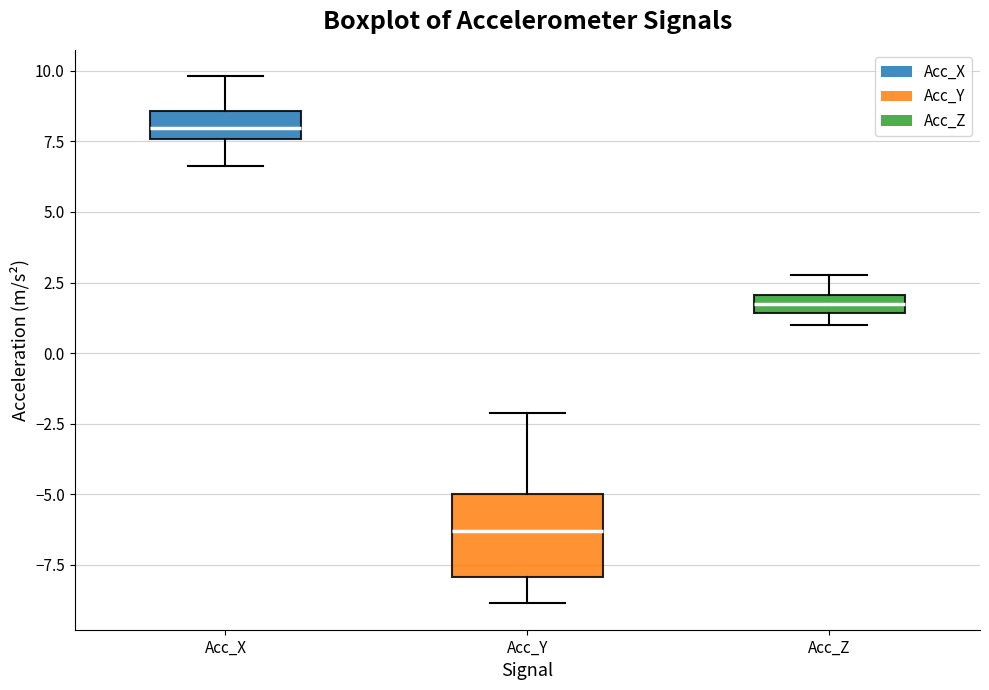

Where is the upper edge of the box for Acc_Z on the y-axis? The values are not printed on the chart, so give them approximately, as read against the axis.

2.0